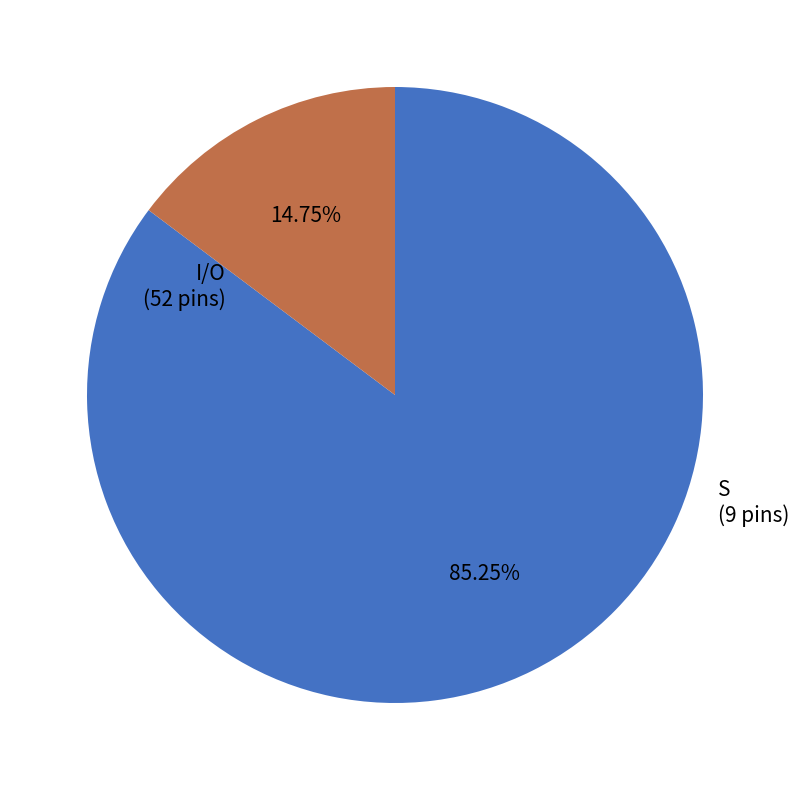

What portion of the pie excludes S?

85.2%